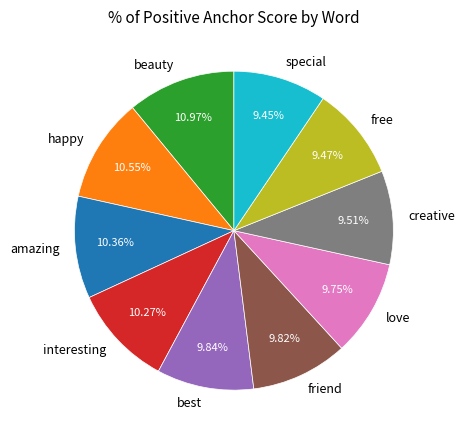

Is it true that creative is 16% of the pie?

False